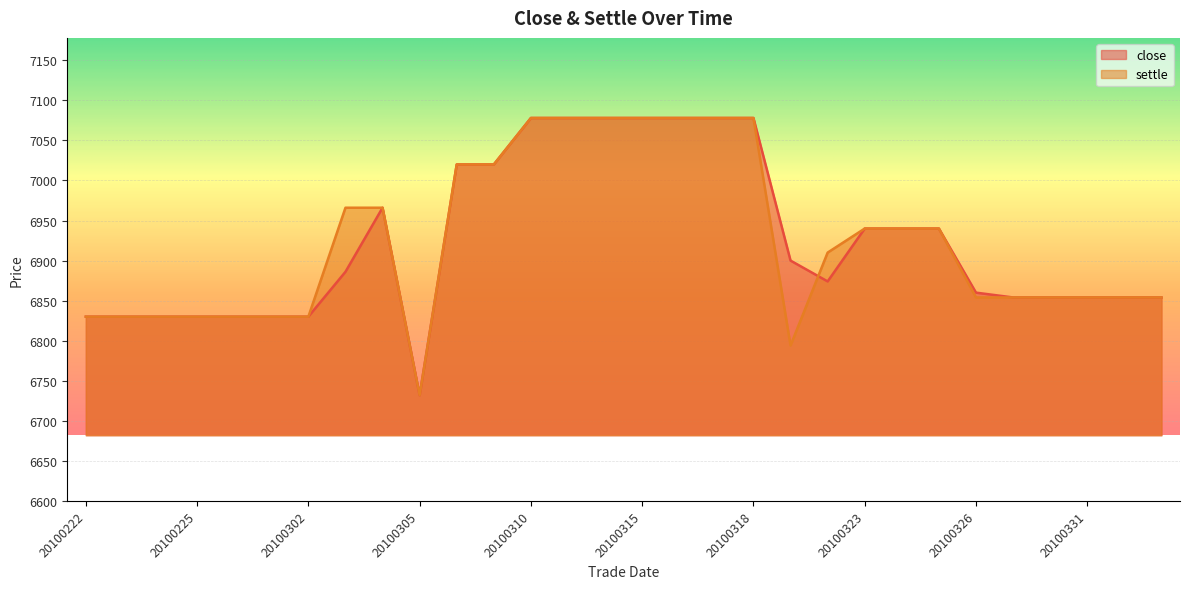

In close, how many points are lower than both neighbors (excluding endpoints)?

2